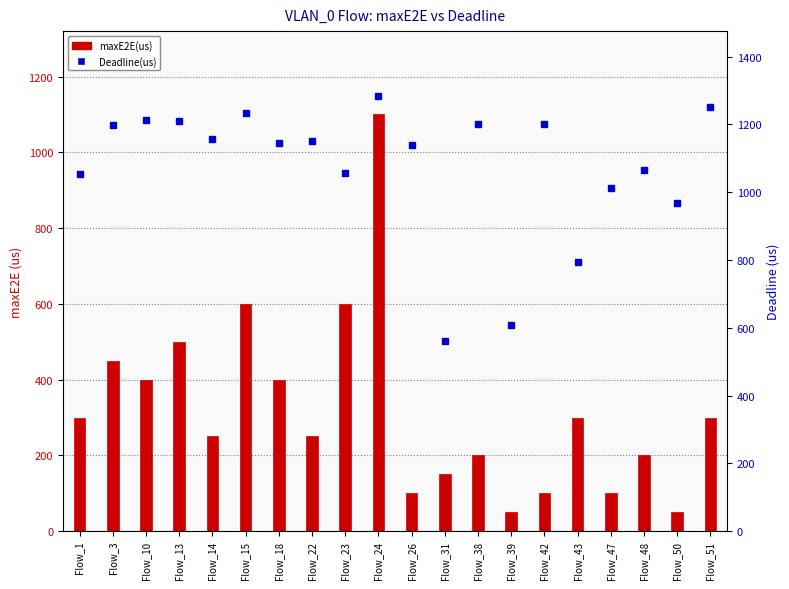

Is it true that Deadline(us) equals 147 at Flow_39?

False